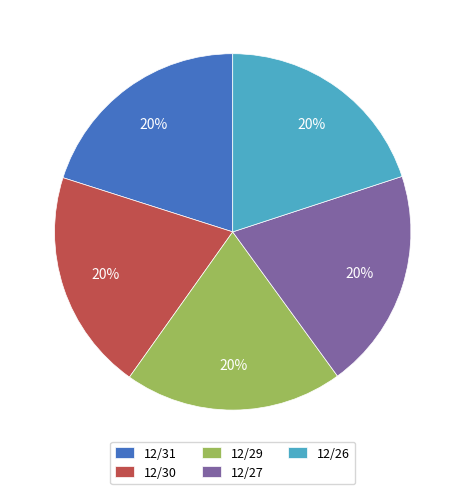

Does any single category account for the majority?

No